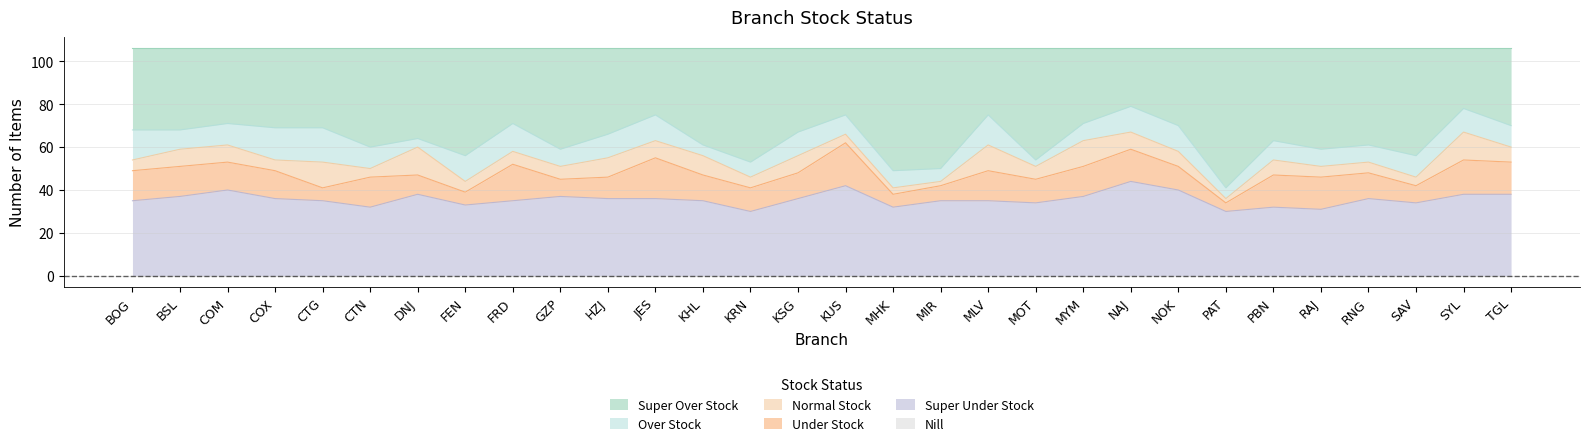

At which category is the sum across all series the highest?

BOG